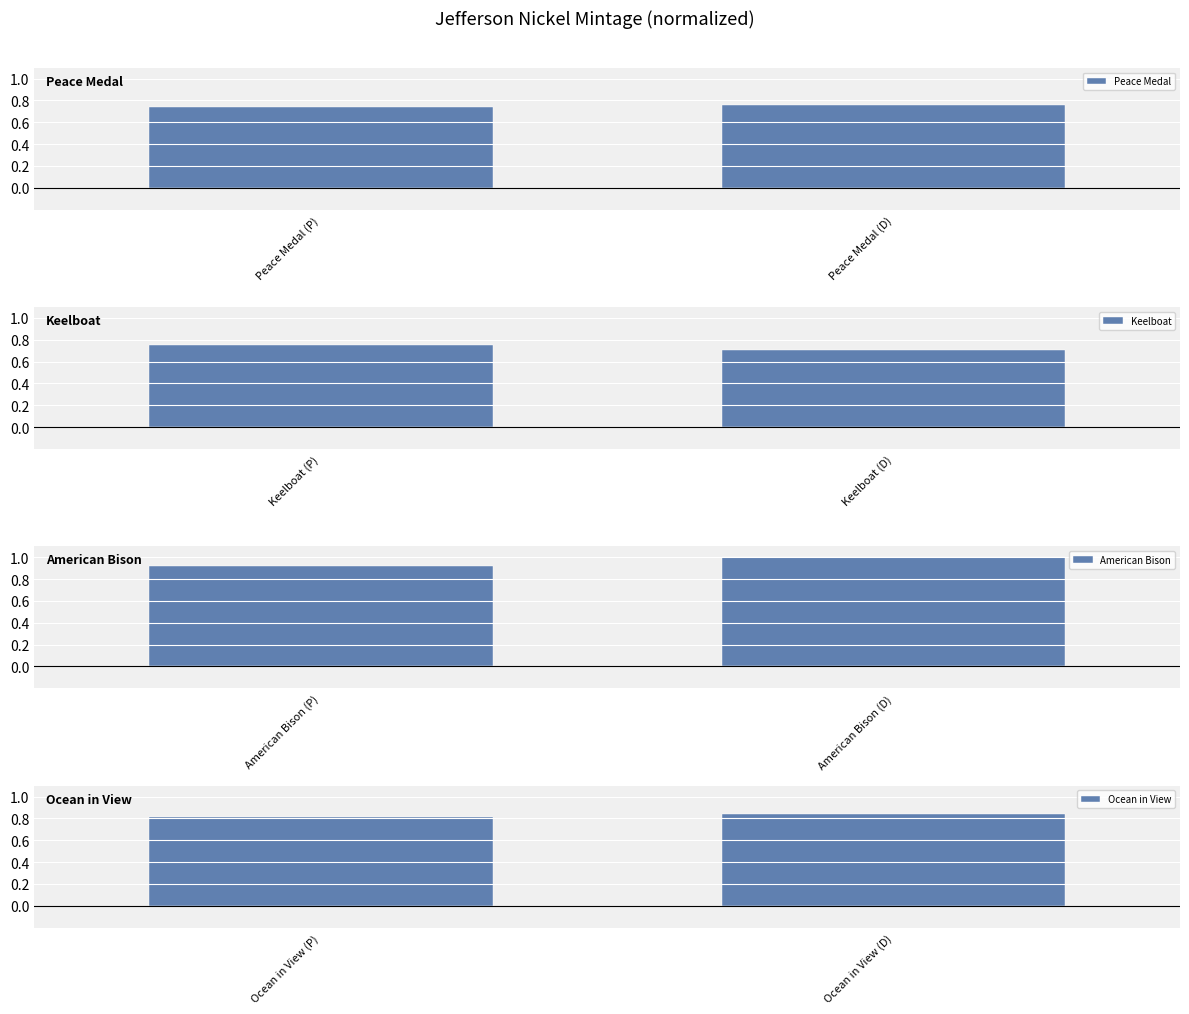

Which category has the highest value in the American Bison series?

American Bison (D)